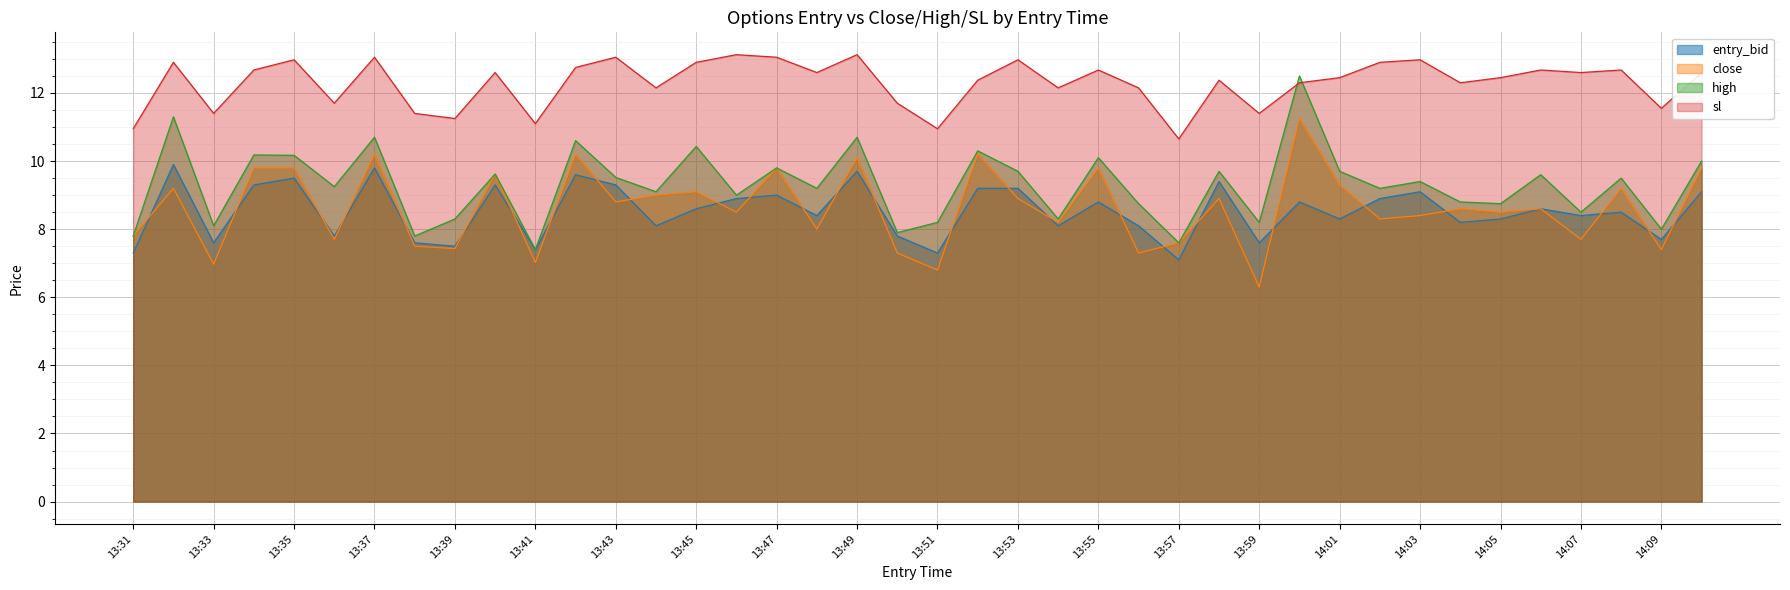

How many lines are shown in the chart?

4